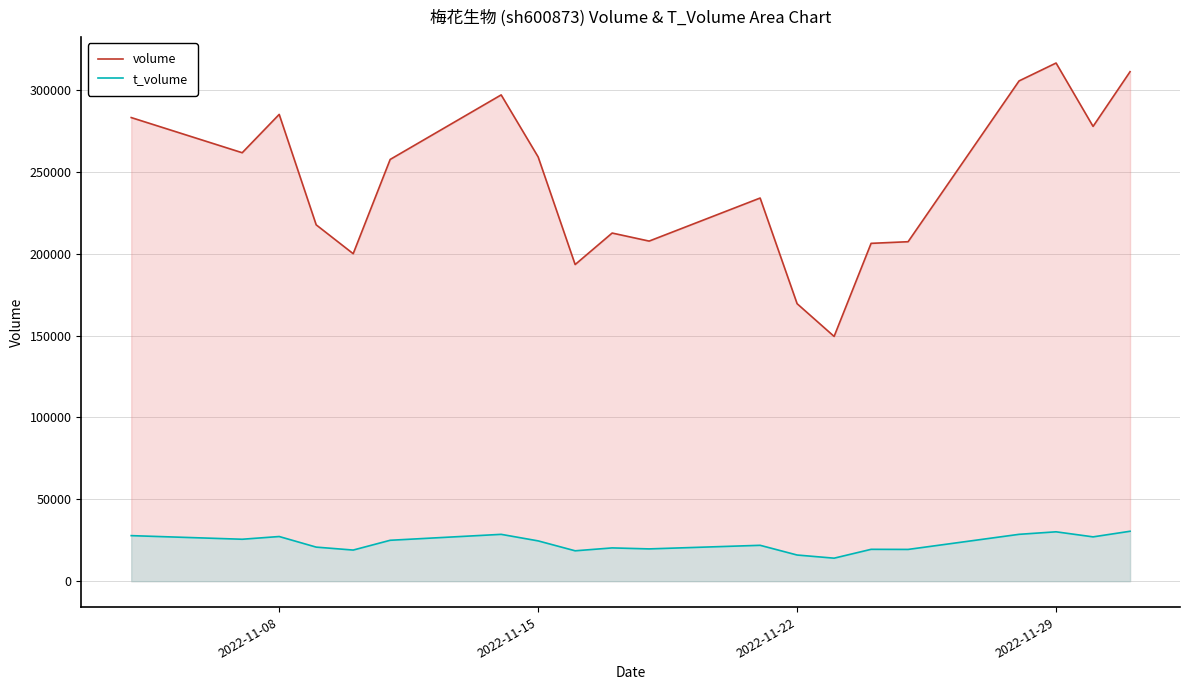

What is the difference between the maximum and minimum values in the volume series?

167025